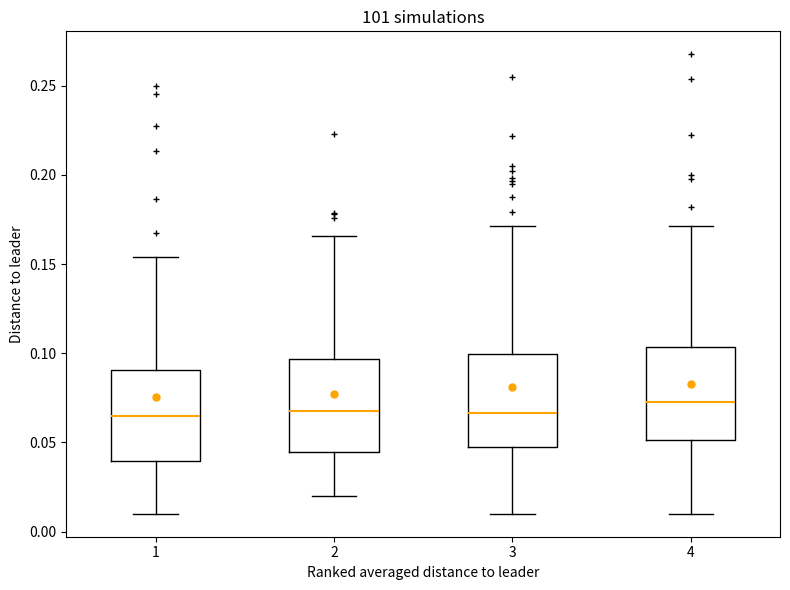

Reading left to right, transcribe this box plot: for each box, give where its median line is, the range the box spans, and where its two whiskers end, as read against the y-axis. The values are not printed on the chart, so give them approximately, as read against the axis.

1: median 0.065, box 0.040 to 0.090, whiskers 0.010 to 0.155
2: median 0.065, box 0.045 to 0.095, whiskers 0.020 to 0.165
3: median 0.065, box 0.050 to 0.100, whiskers 0.010 to 0.170
4: median 0.075, box 0.050 to 0.105, whiskers 0.010 to 0.170